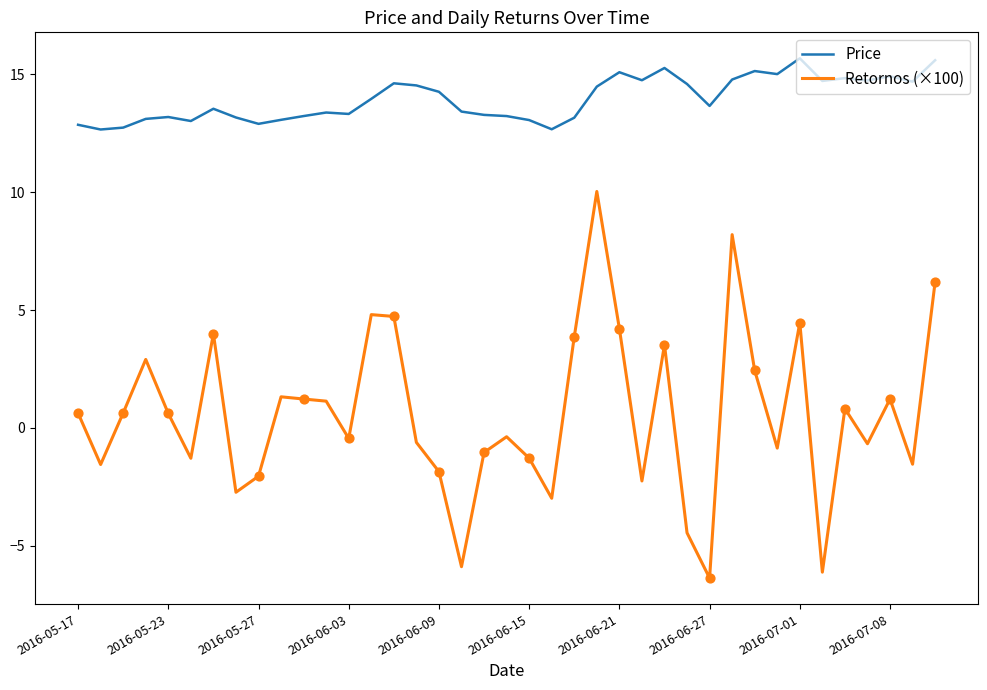

Which series has the largest total across all categories?

Price